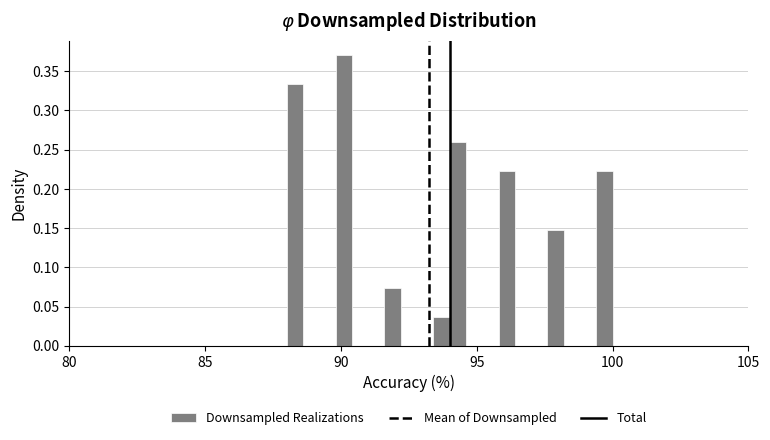

Around what value on the x-axis is the tallest bar? Give the approximate position of its centre, as read against the axis.

90.0